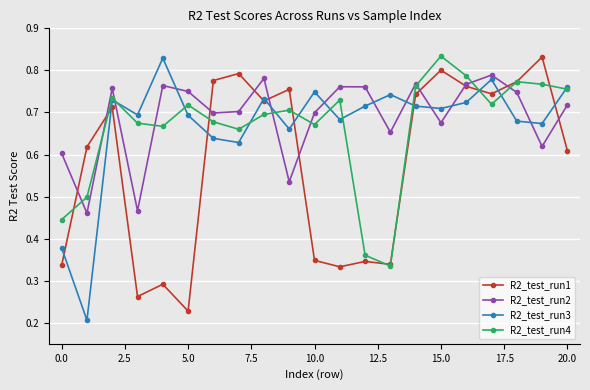

True or false: R2_test_run4 has more than 1 interior local peaks.

True